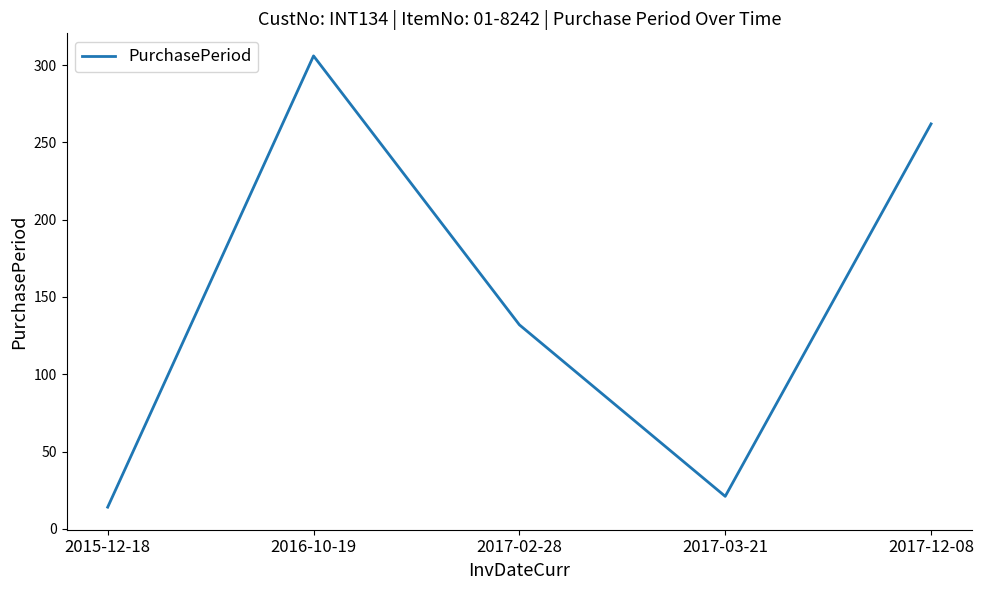

What is the maximum value shown in the chart?

306